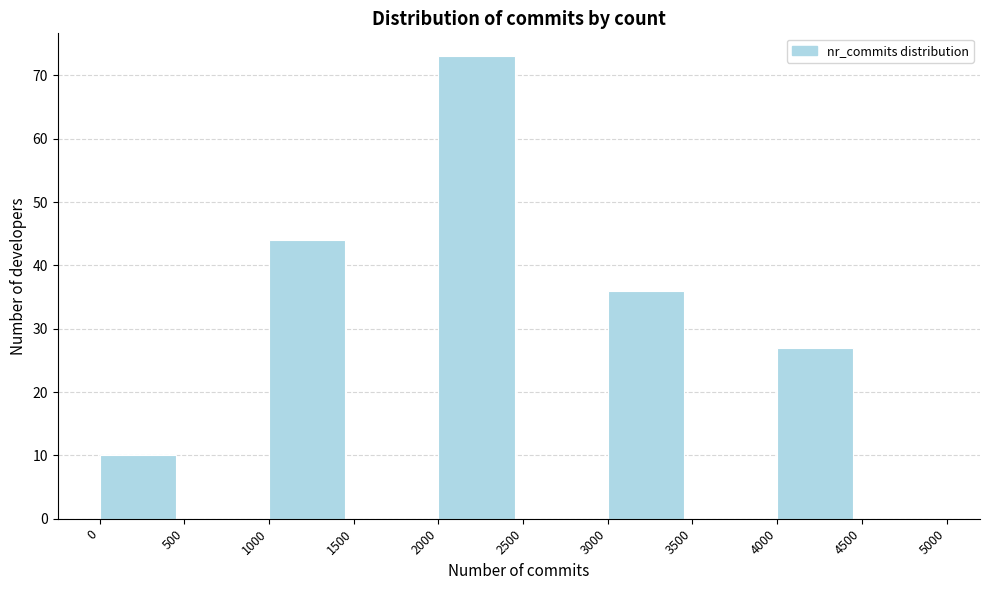

What is the height of the bar covering 4000 to 4500 on the x-axis? The values are not printed on the chart, so give them approximately, as read against the axis.

27